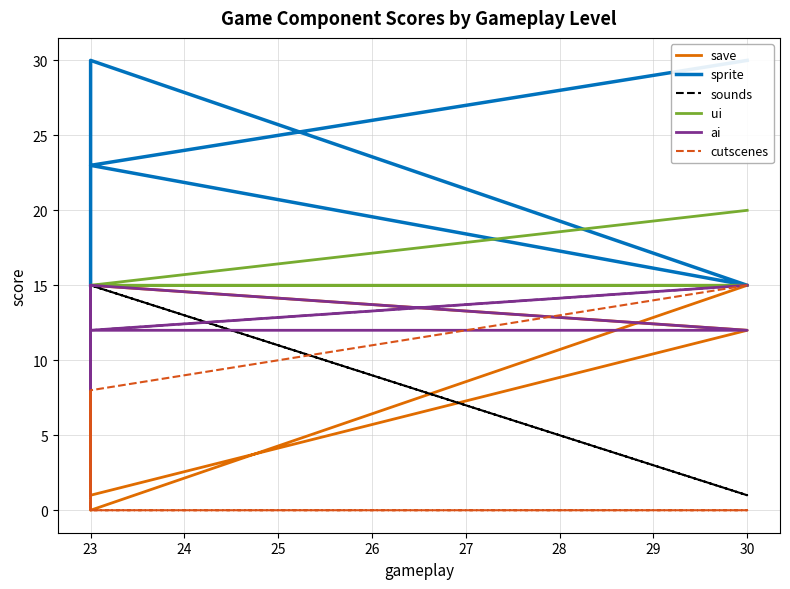

Is it true that ui equals 14 at 30?

False